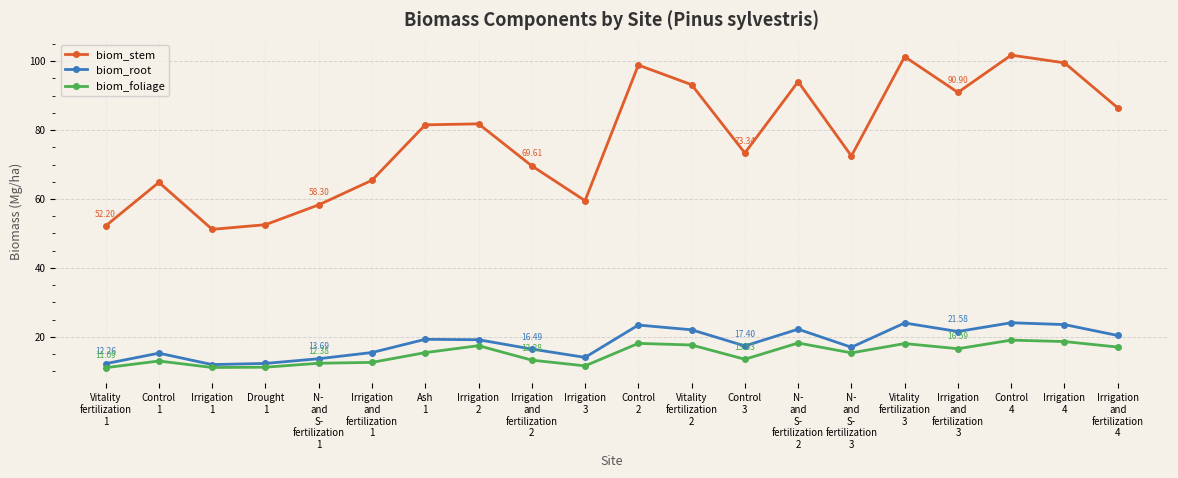

Where is biom_stem nearest to the value 76?

Control
3